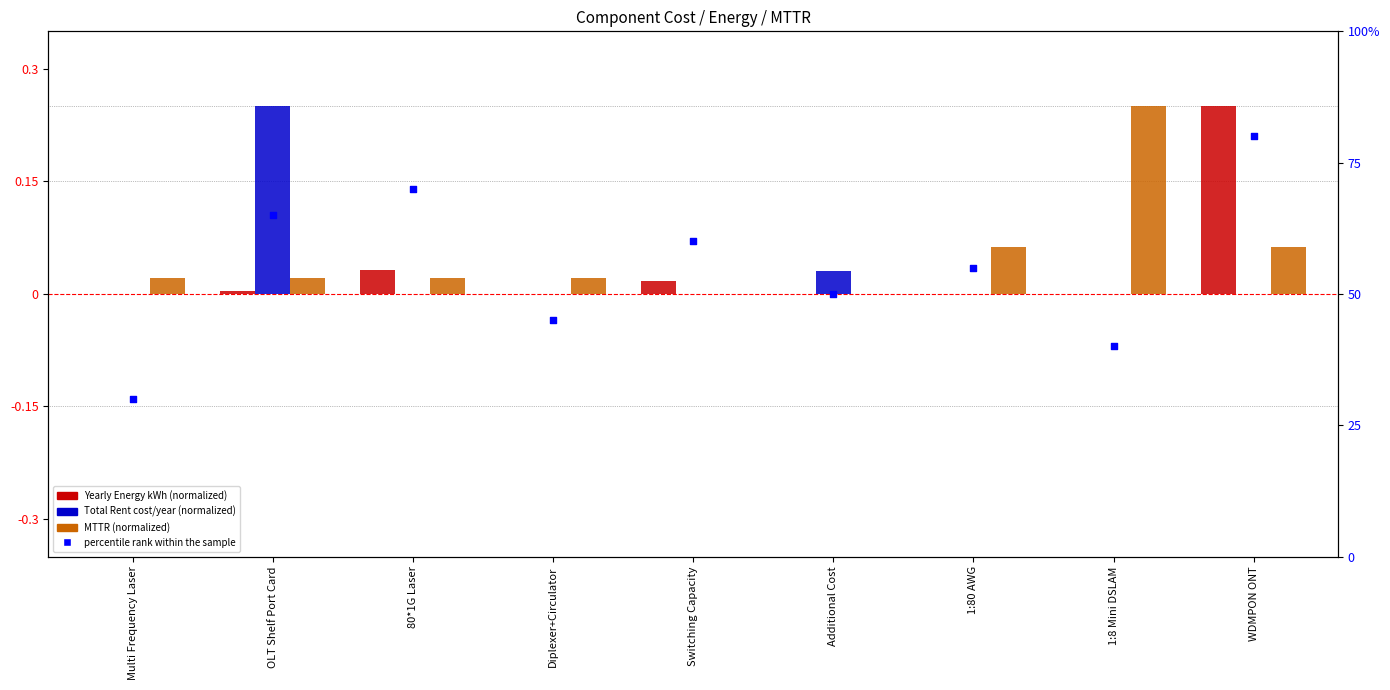

At how many categories does at least one series exceed 4?

9